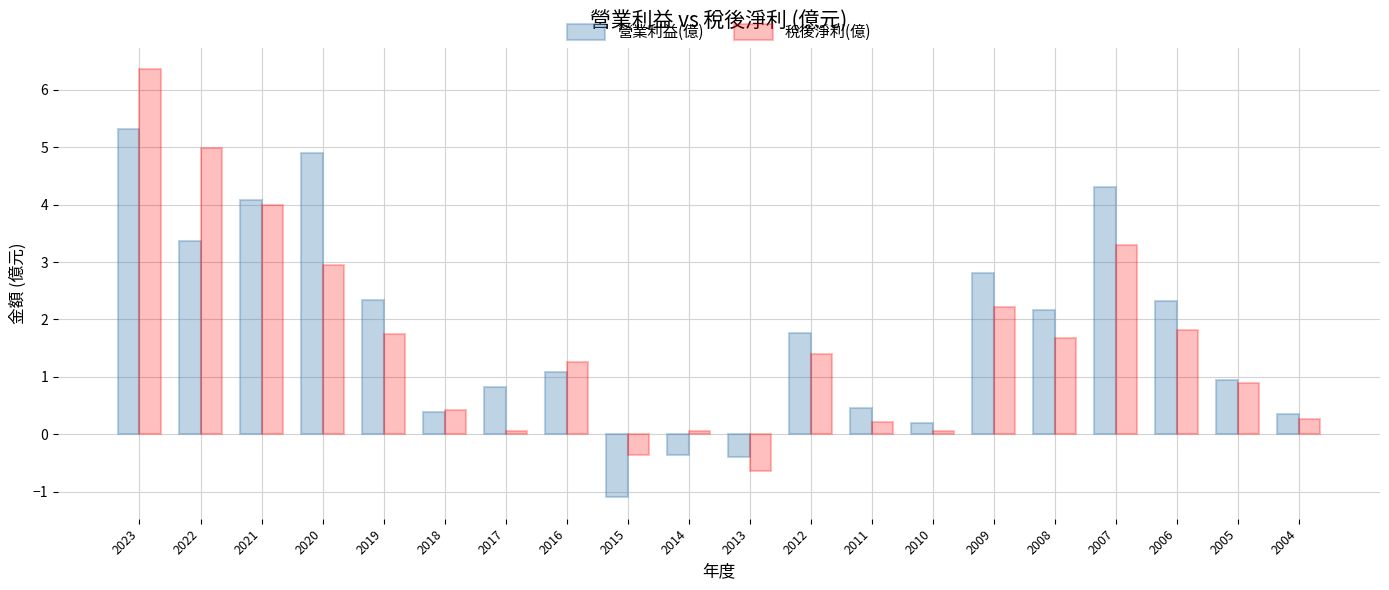

Which category has the lowest value in the 稅後淨利(億) series?

2013